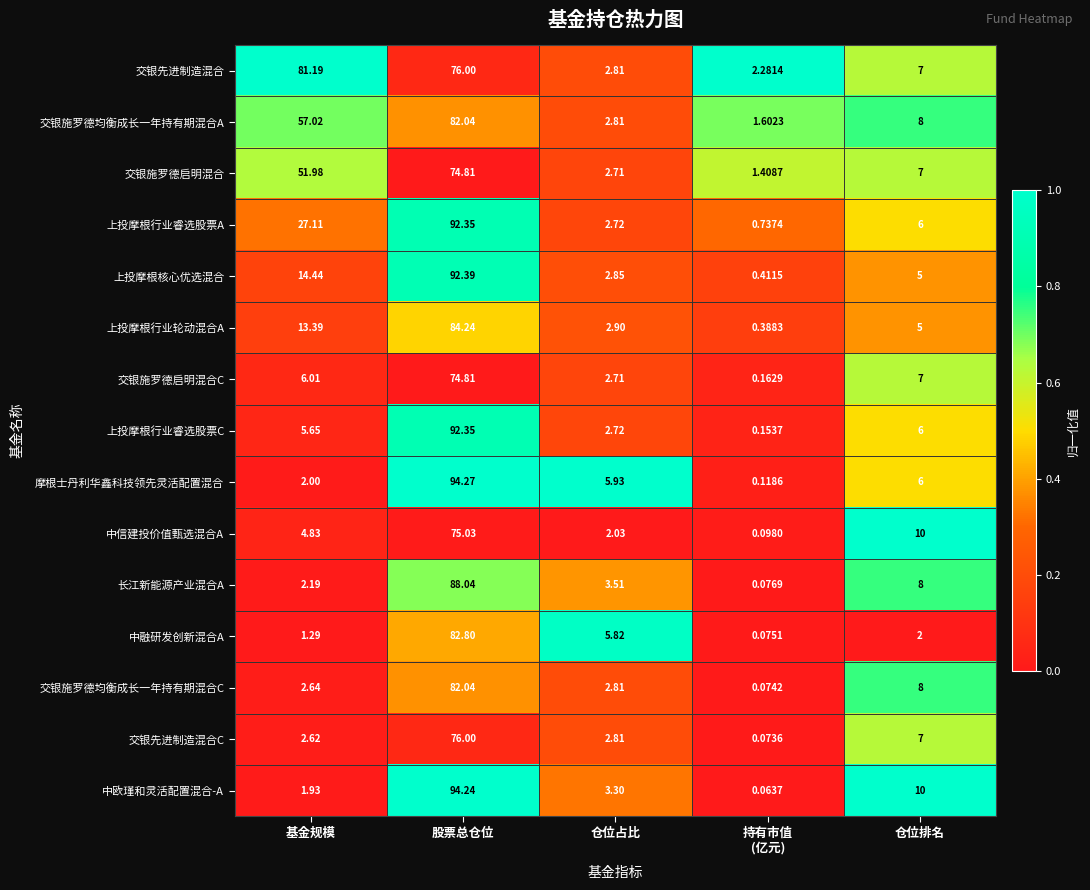

Which series has the largest range (max minus min)?

中欧瑾和灵活配置混合-A